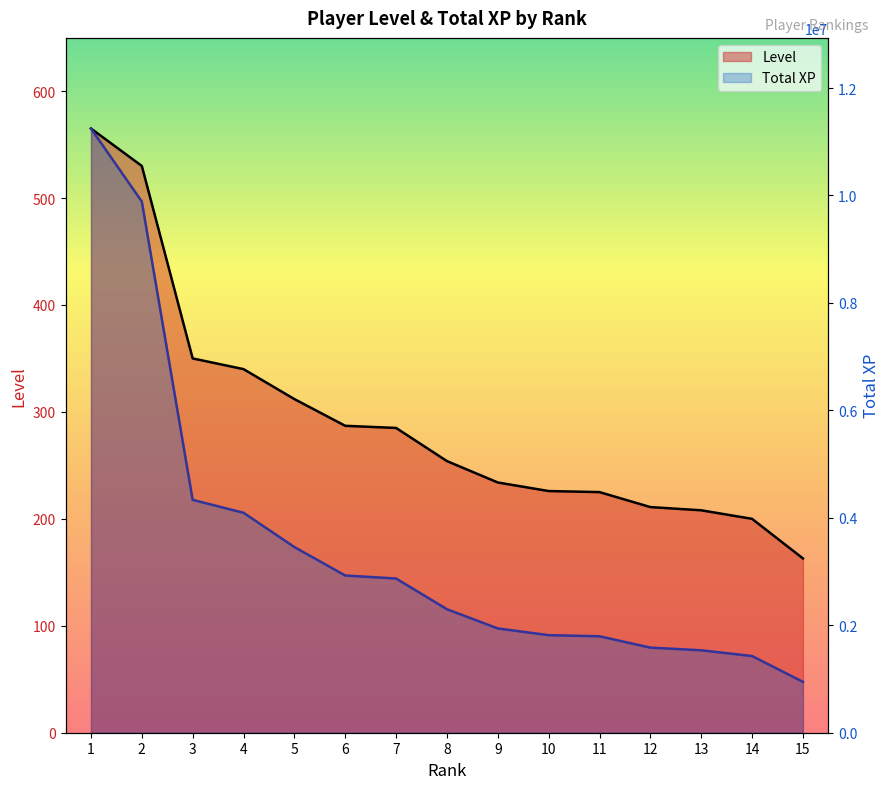

True or false: Total XP and Level cross at least once.

False